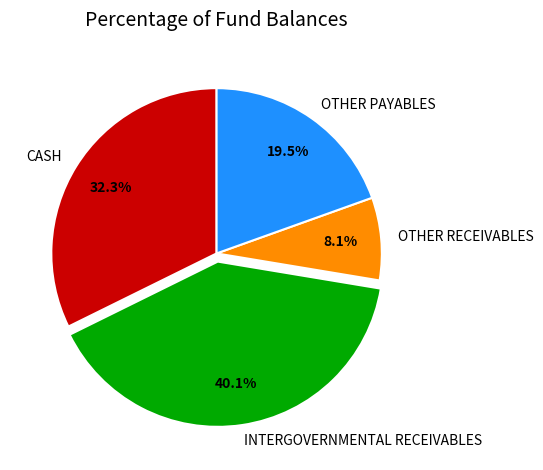

To the nearest percent, what percentage of the pie is INTERGOVERNMENTAL RECEIVABLES?

40%